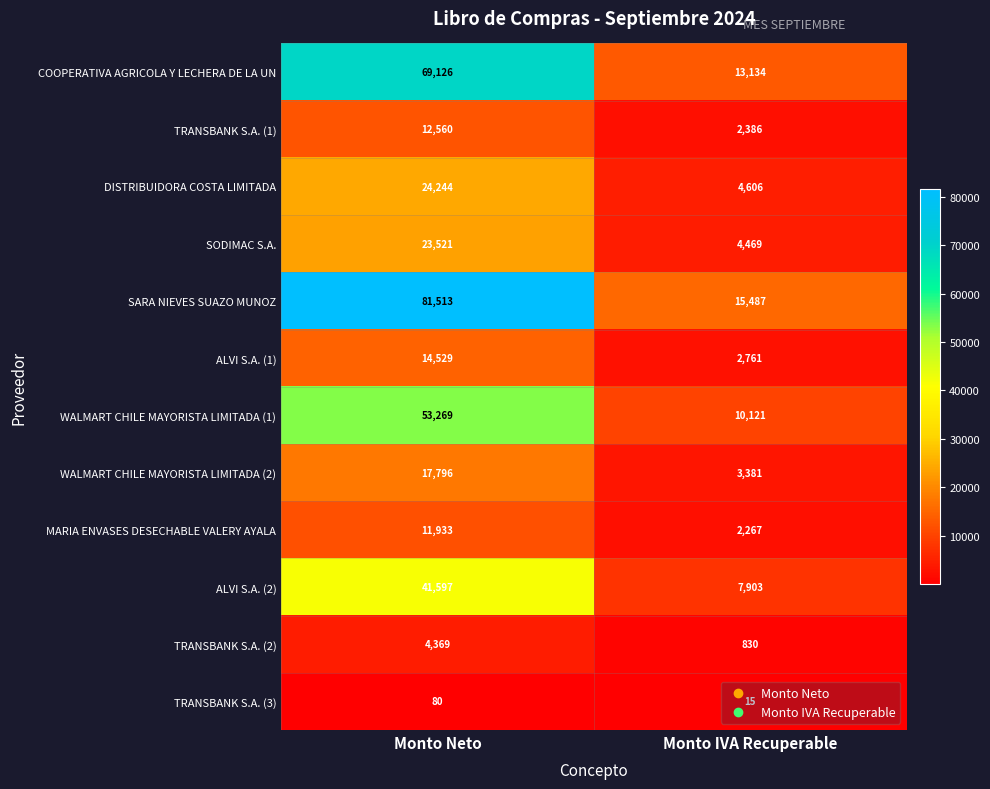

What is the minimum value shown in the chart?

15